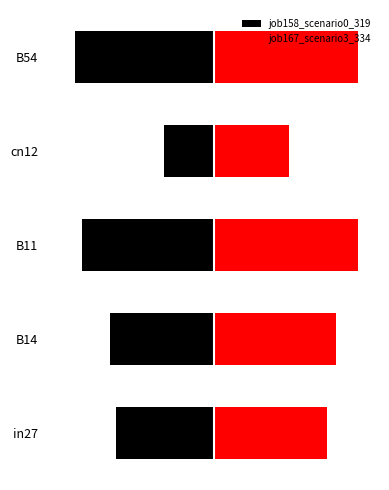

How many values in the job167_scenario3_334 series are below 1?

1